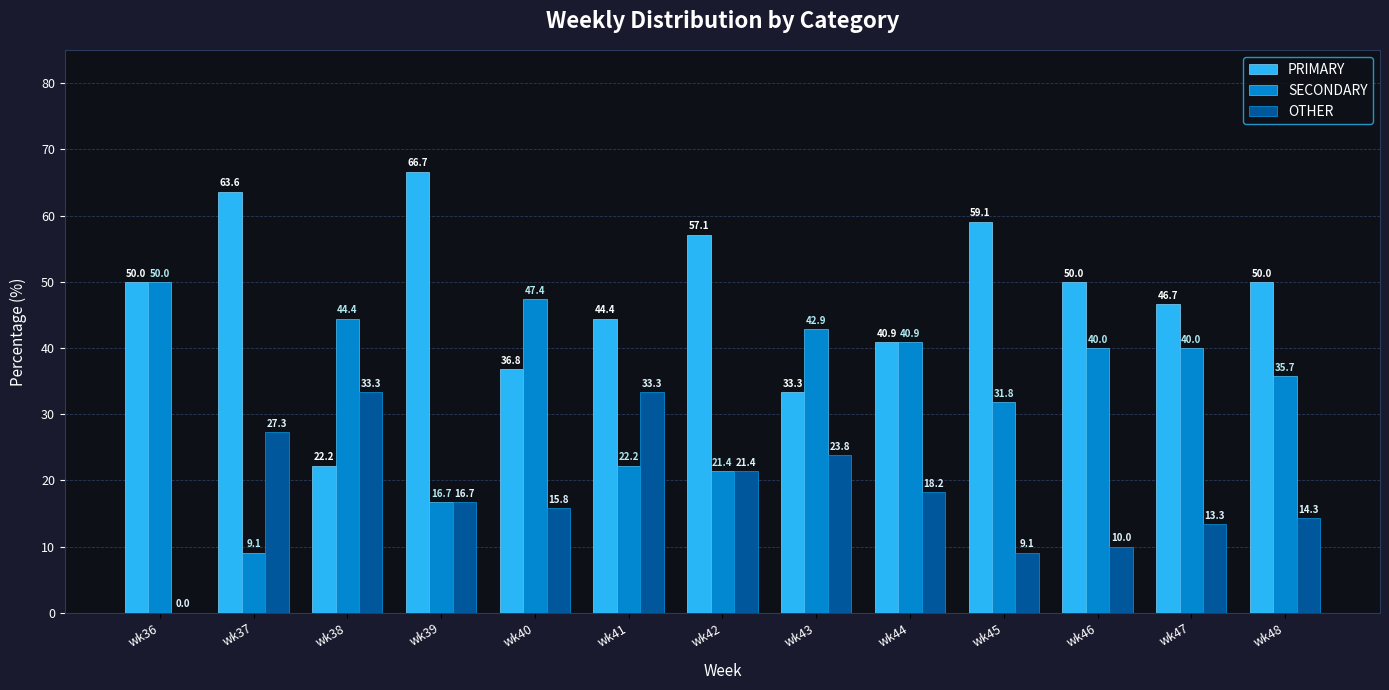

What are all the series names shown in the legend?

PRIMARY, SECONDARY, OTHER